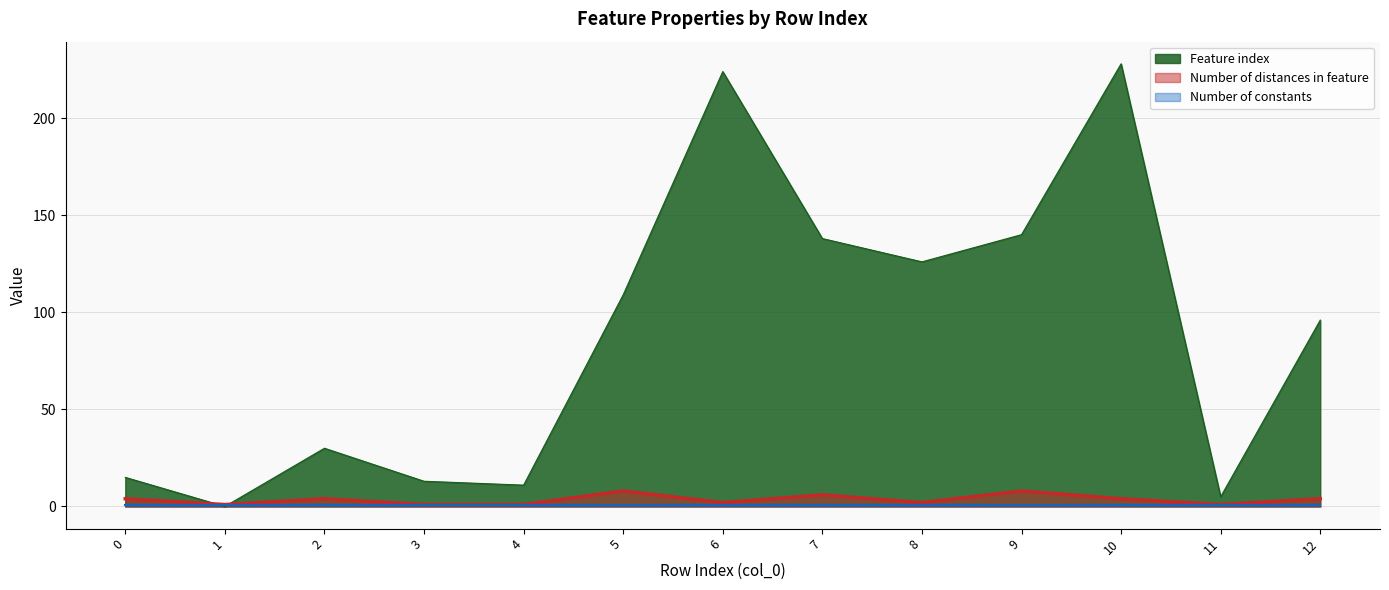

Between 9 and 10, which is larger?

10